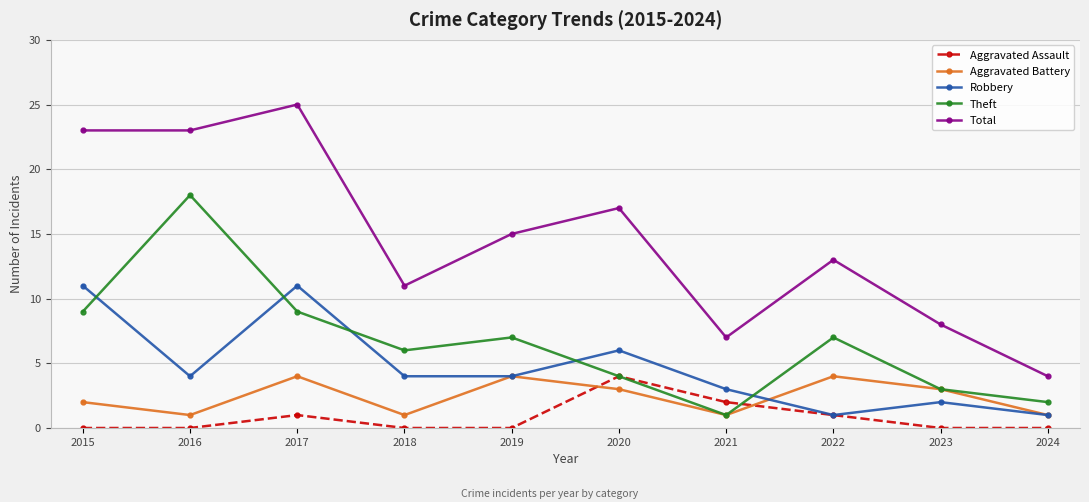

Which series changed the most between 2017 and 2021?

Total